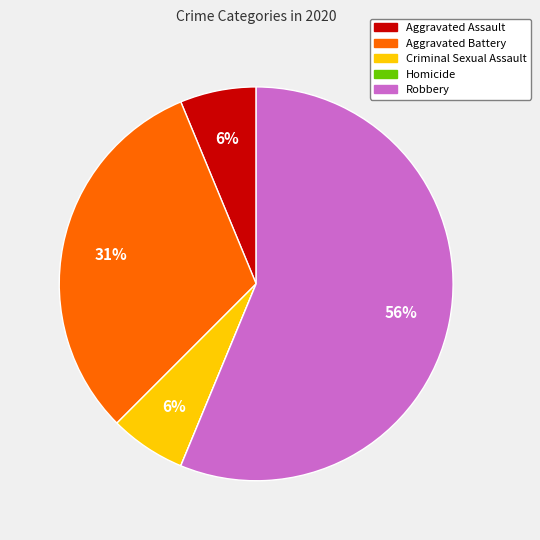

To the nearest percent, what portion does Criminal Sexual Assault represent?

6%